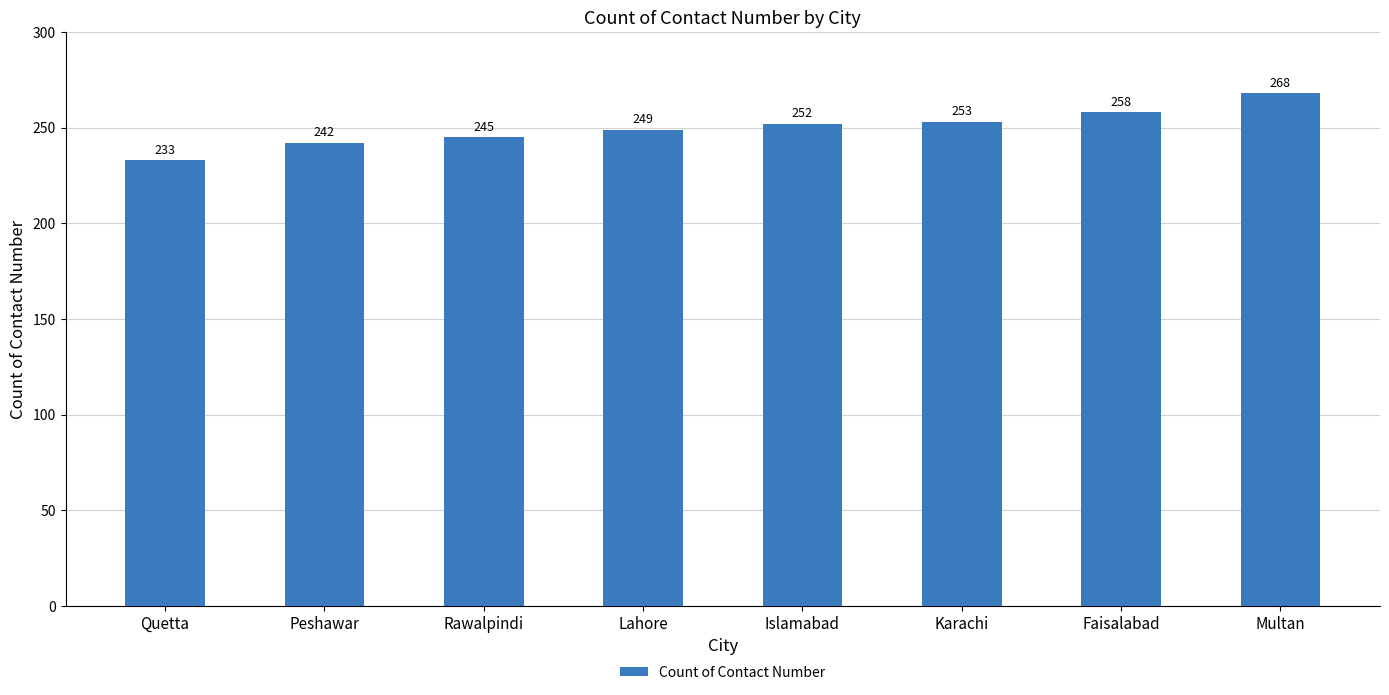

Reading left to right, list all the values displayed in this chart.

233	242	245	249	252	253	258	268